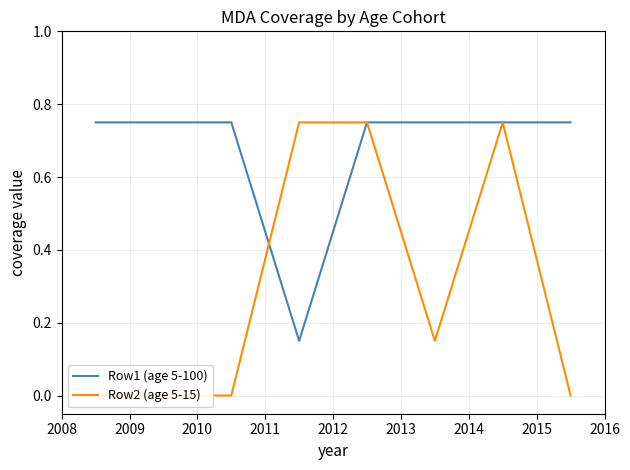

Which series has the widest spread of values?

Row2 (age 5-15)